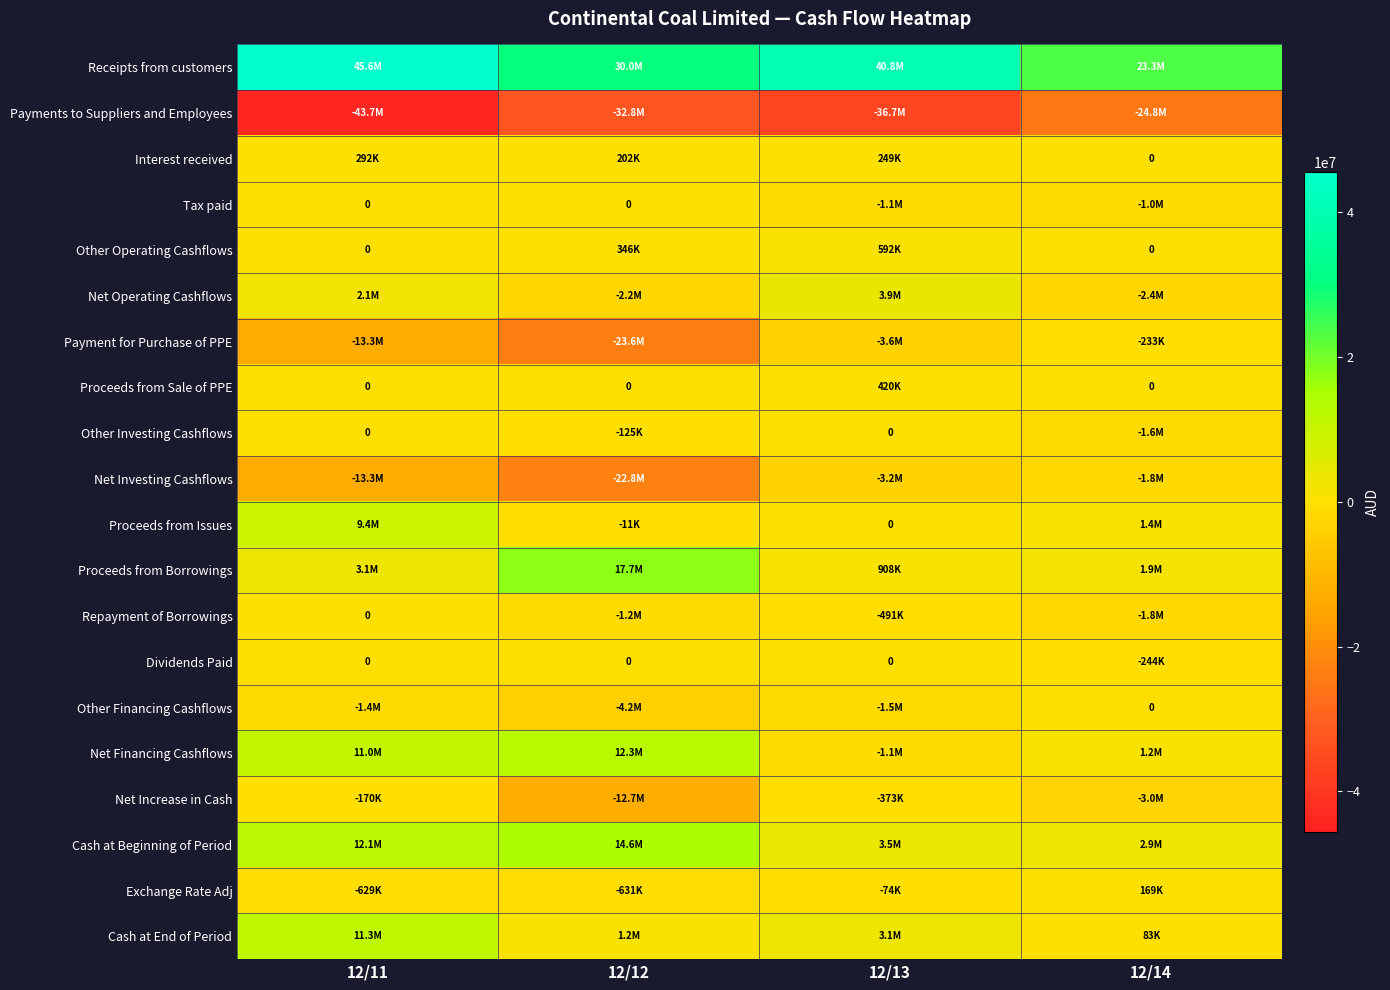

True or false: Interest received has a value of 333413 at 12/13.

False